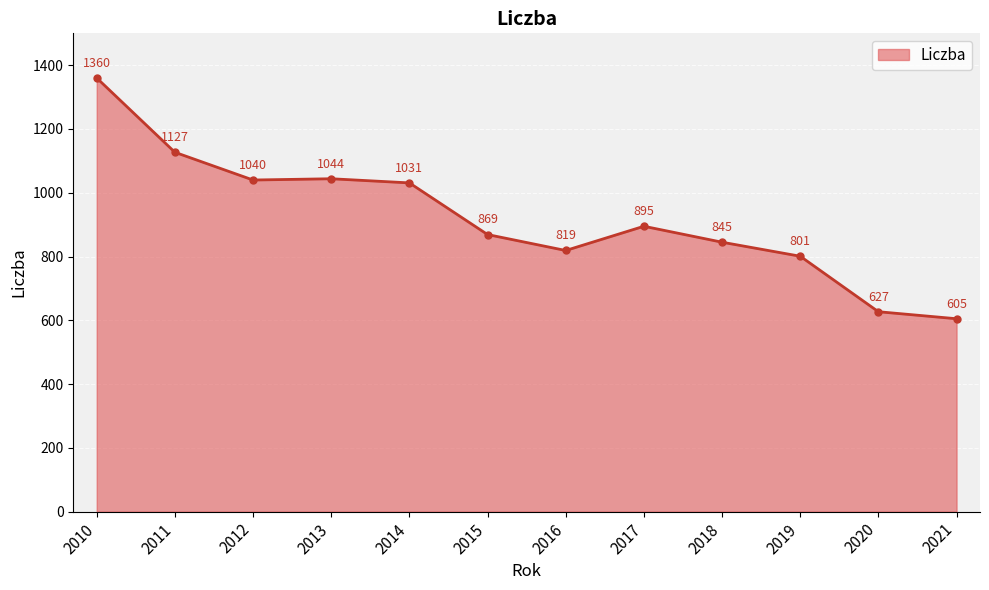

At which label is the value closest to 982?

2014